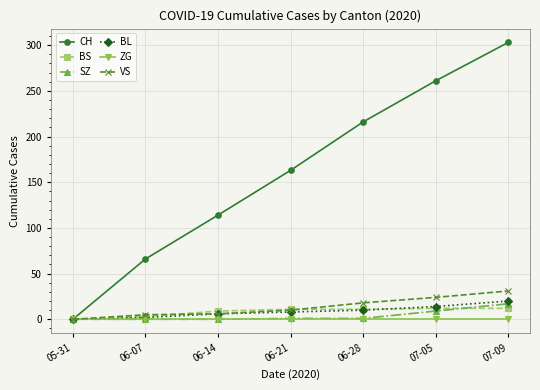

How many values in BL are above zero?

6